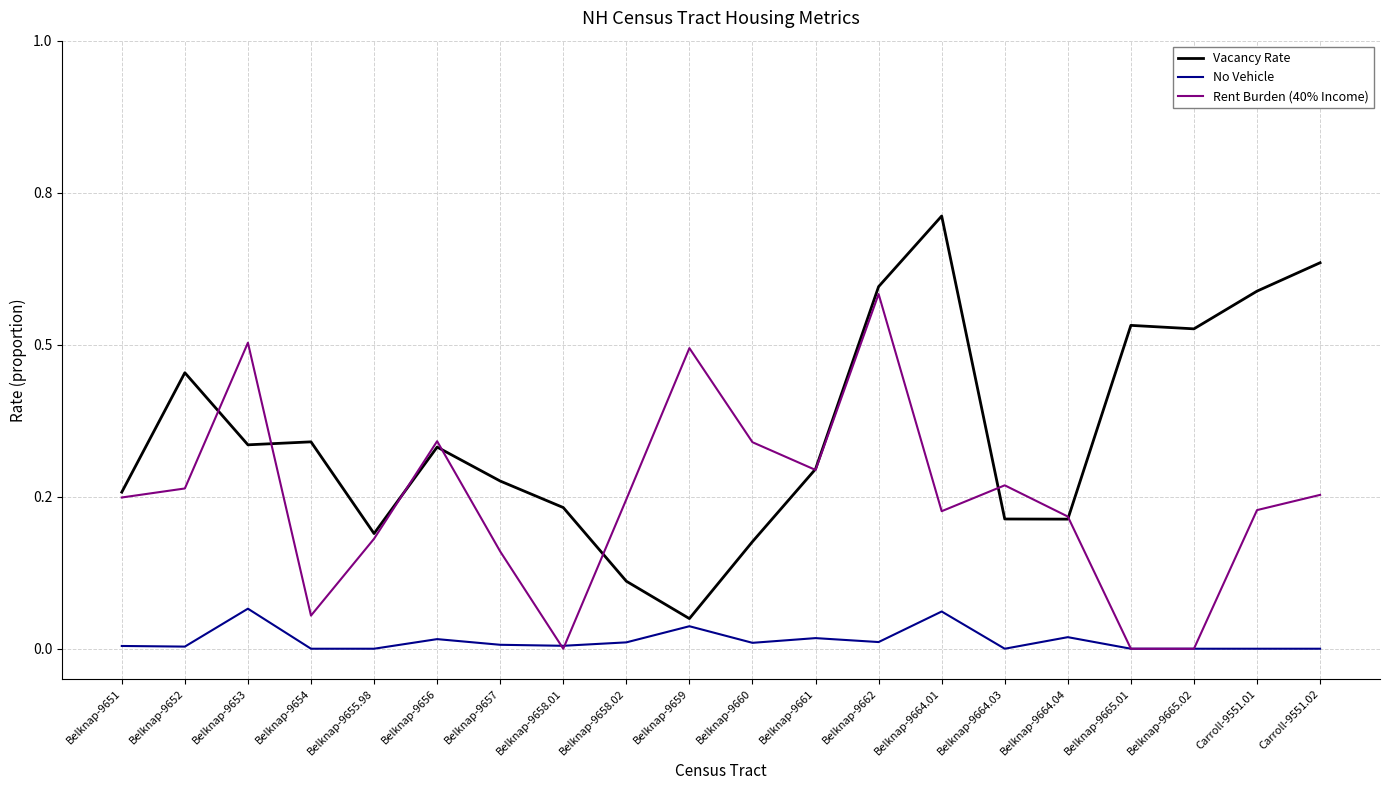

Is this an area chart (filled region under the line)?

No